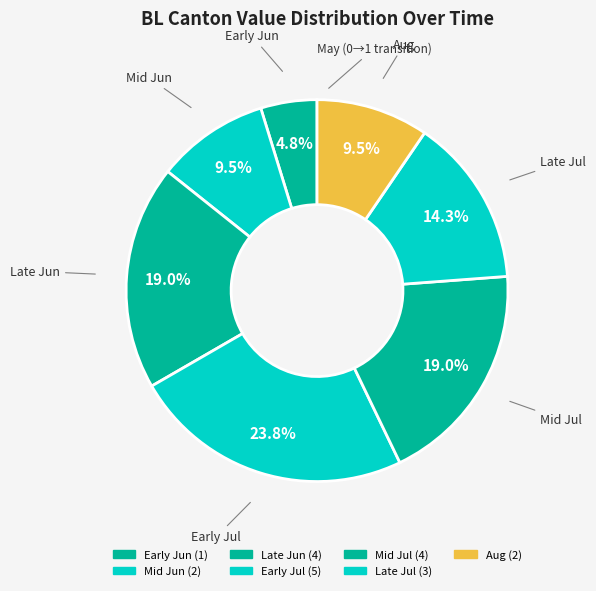

Count the number of slices in the pie.

7